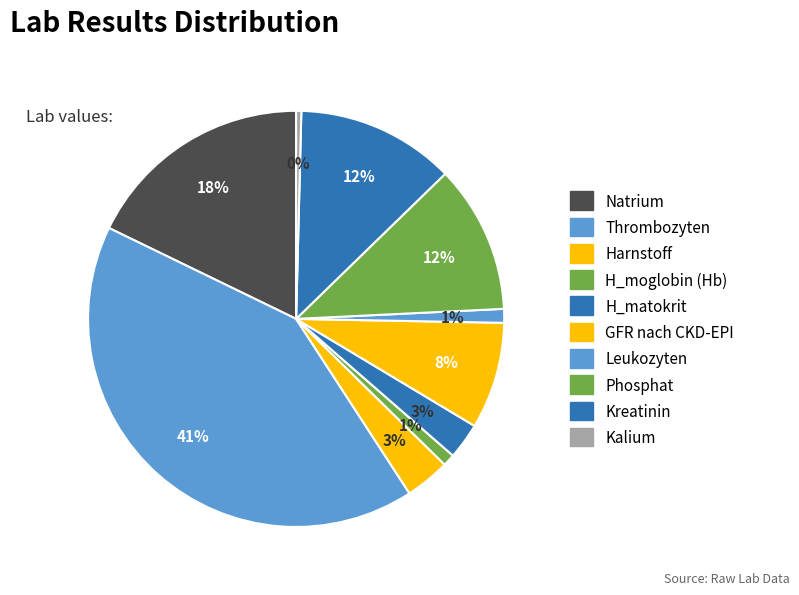

How many segments does this pie chart have?

10